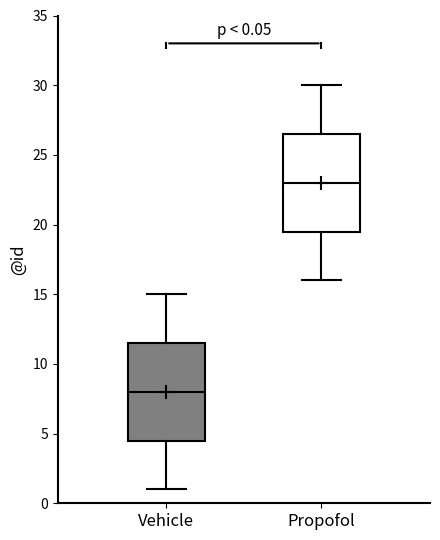

Which box has the highest median line?

Propofol